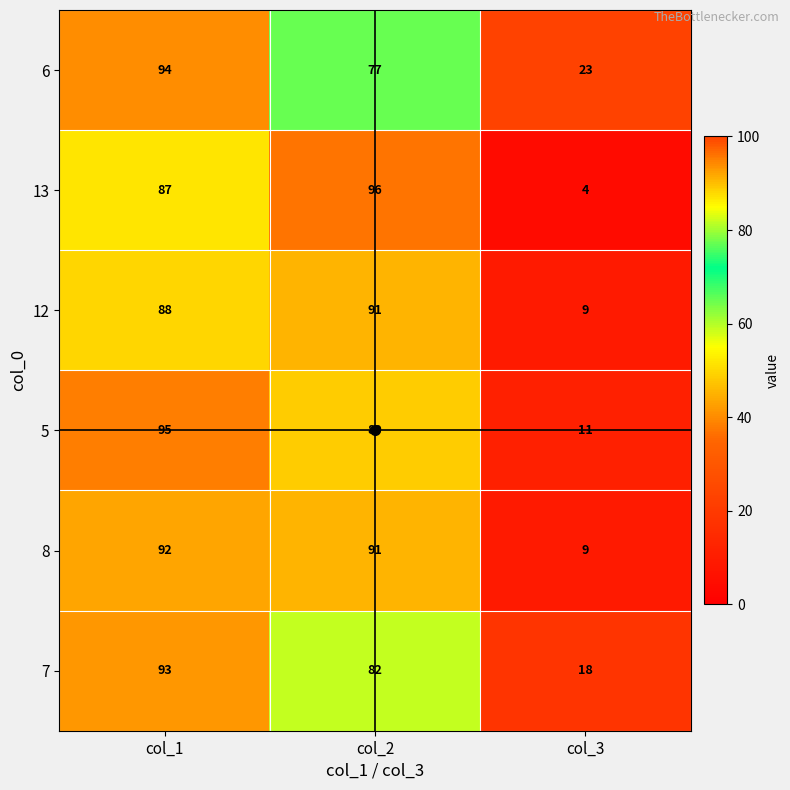

What is the minimum value for 12?

9